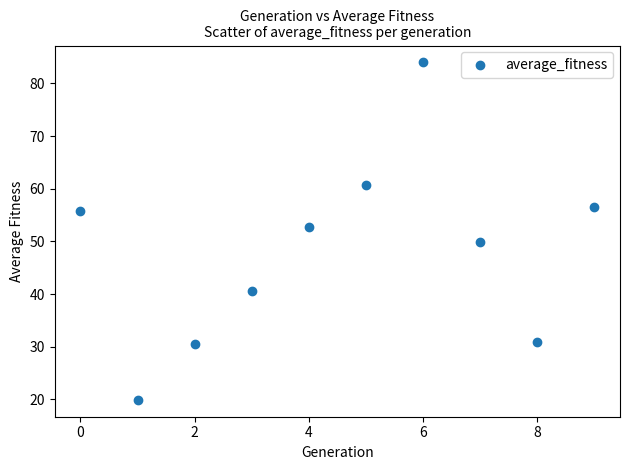

What is the range of Y values (max minus min)?

64.1